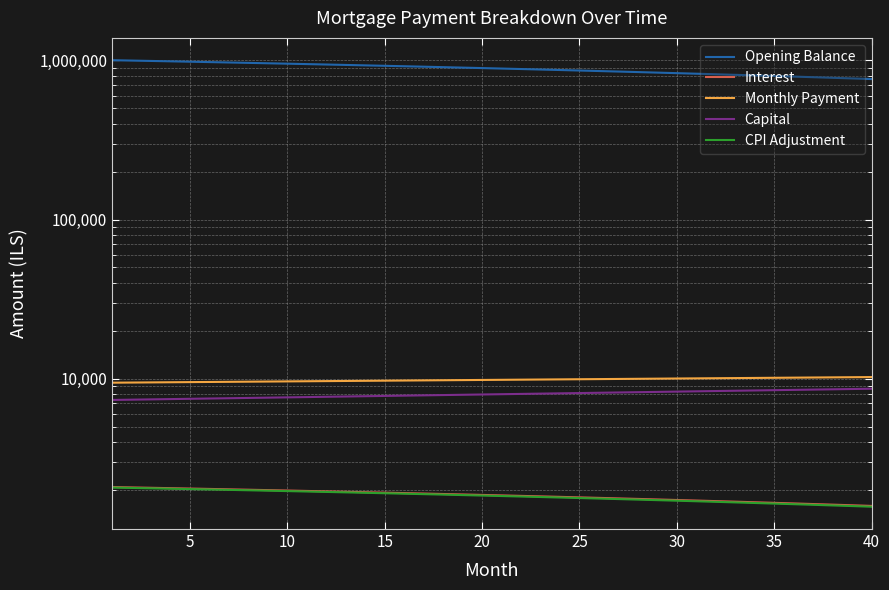

What is the smallest value displayed?

1571.3